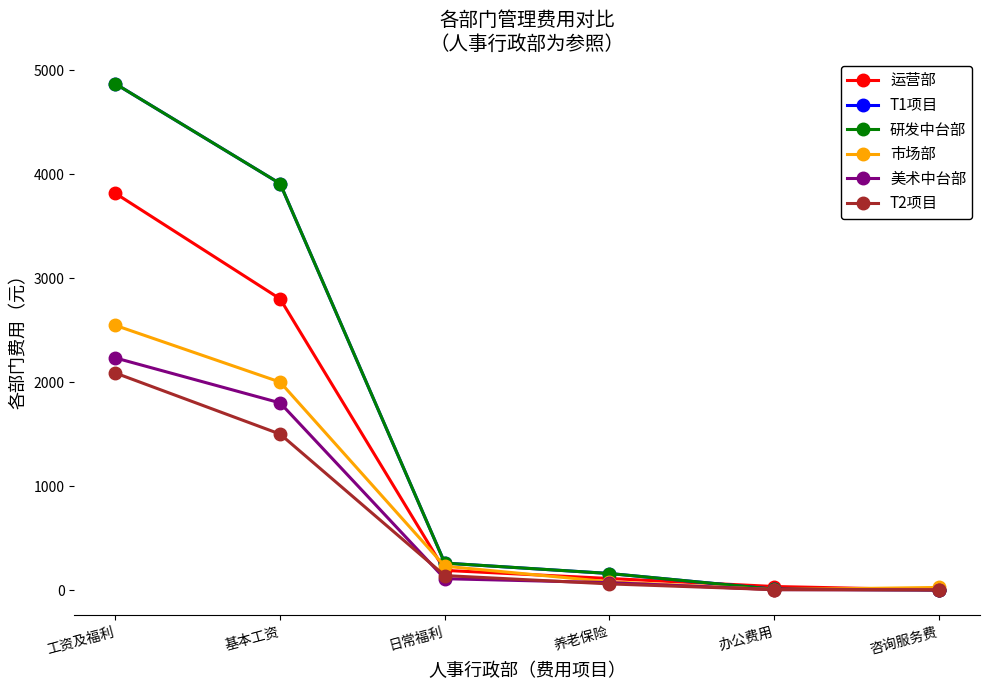

At which label does 美术中台部 reach its peak?

工资及福利